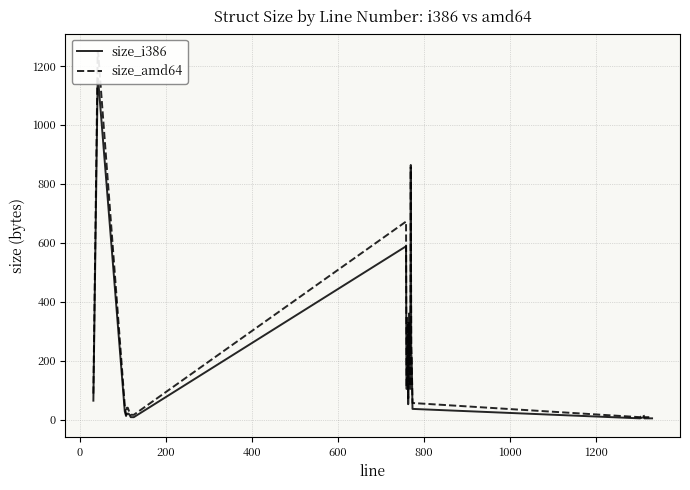

How many interior local peaks does the size_i386 series have?

6